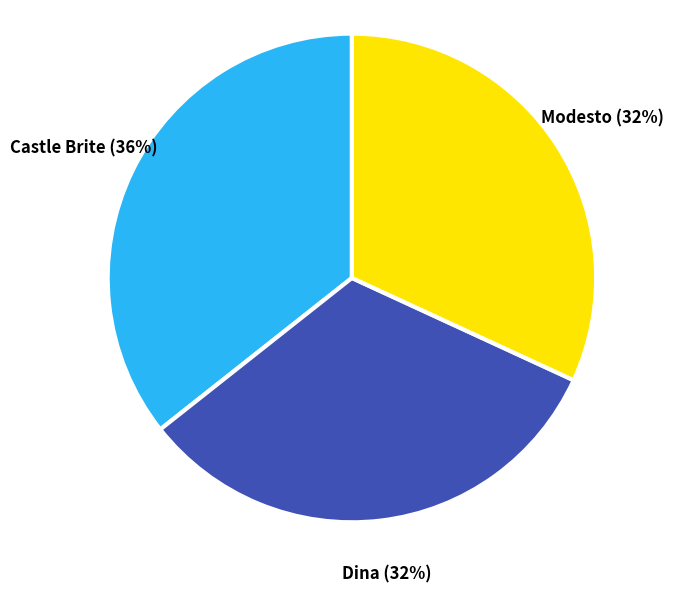

To the nearest percent, what is the combined percentage of Castle Brite and Modesto?

68%